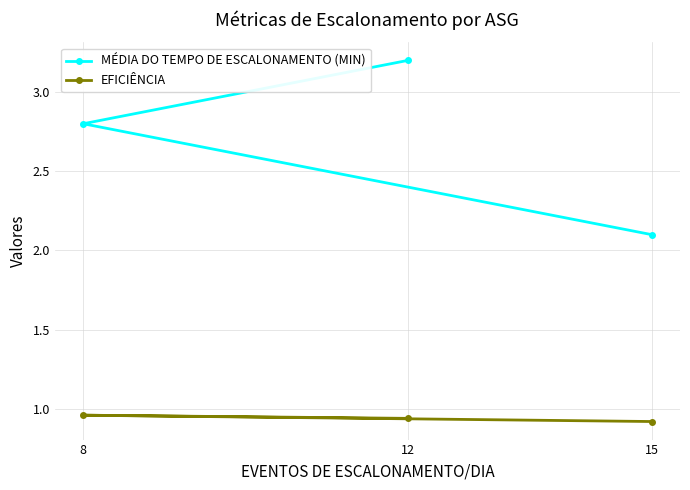

Is the value of EFICIÊNCIA at 12 greater than the value of MÉDIA DO TEMPO DE ESCALONAMENTO (MIN) at 15?

No